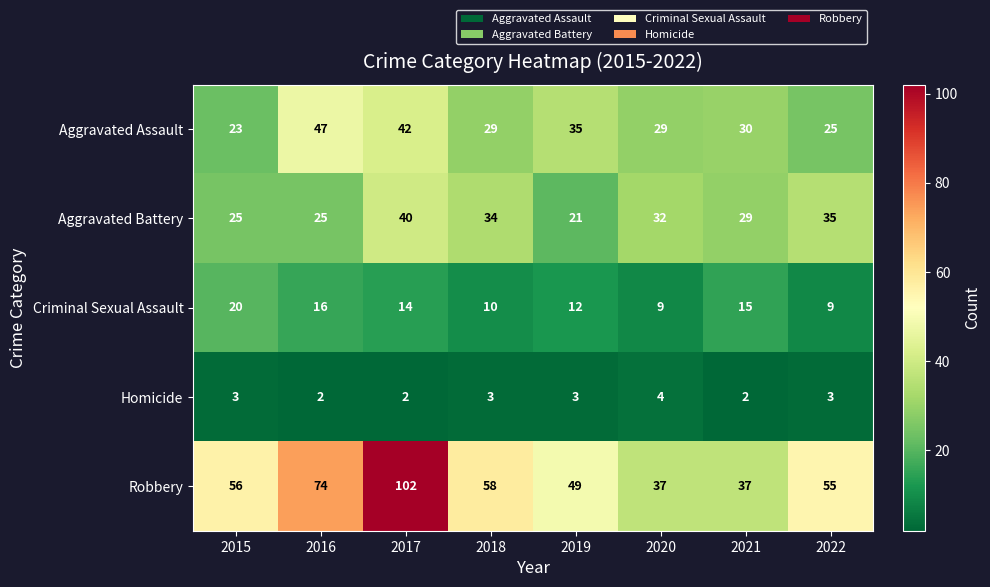

What is the smallest value displayed?

2